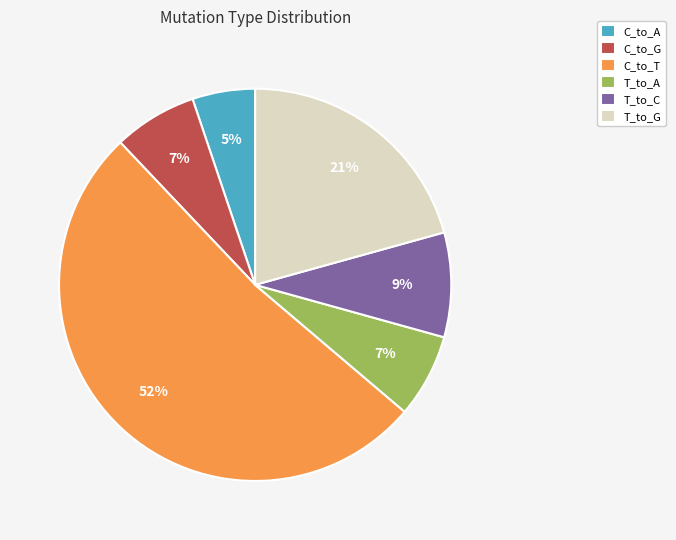

What is the ratio of the value at T_to_C to the value at T_to_G?

0.4